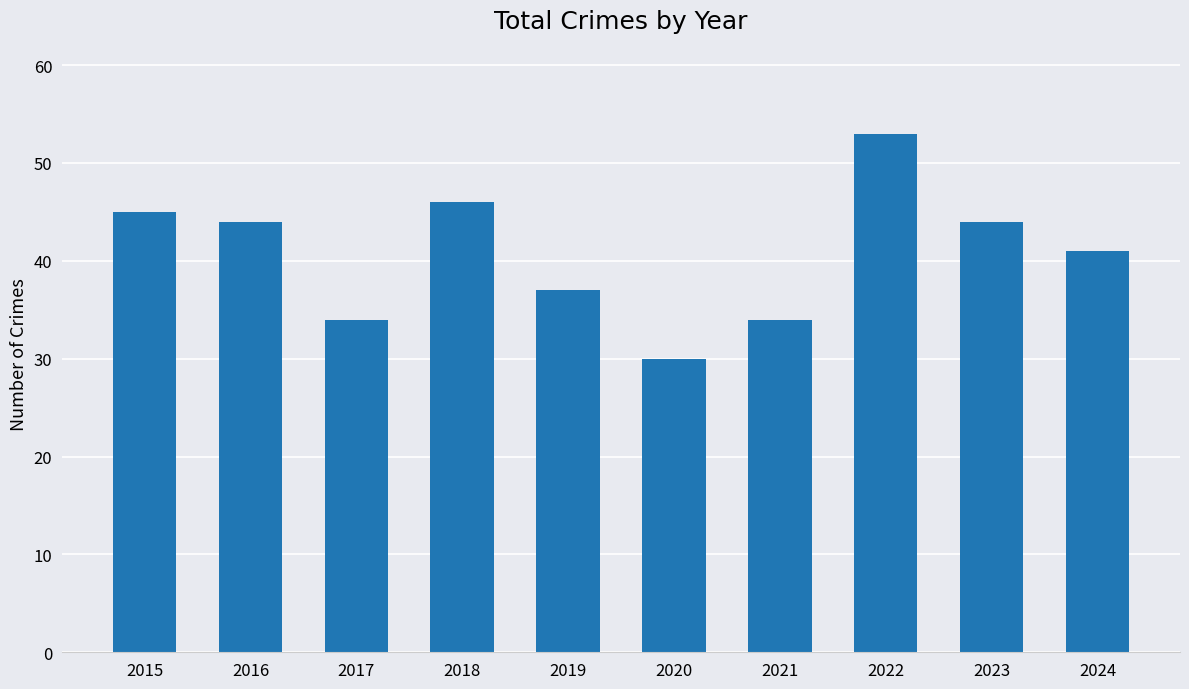

Reading left to right, extract all data points from this chart.

2015=45	2016=44	2017=34	2018=46	2019=37	2020=30	2021=34	2022=53	2023=44	2024=41